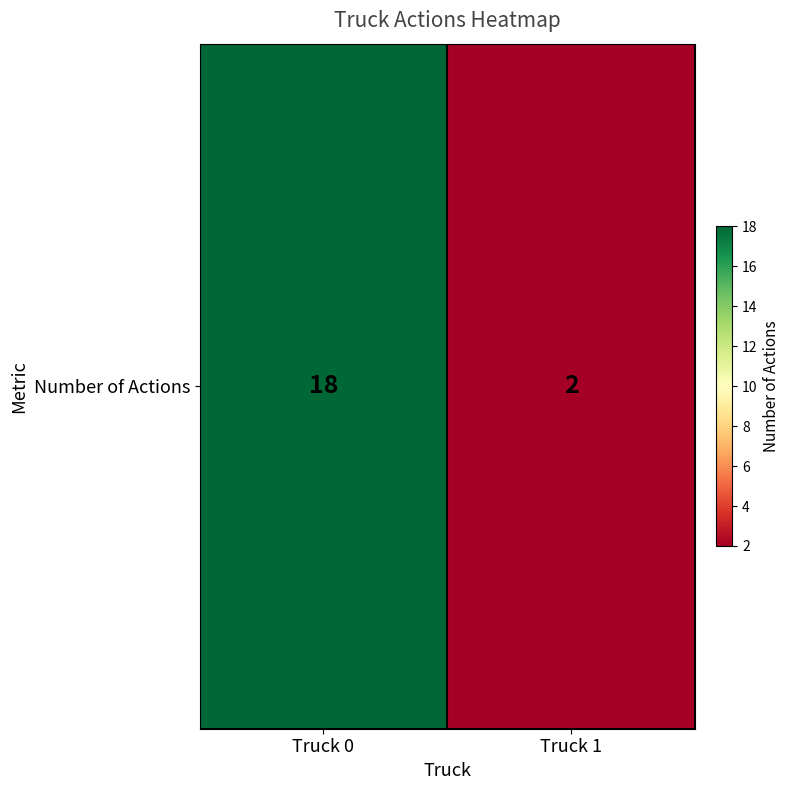

Which category has the lowest value across all series?

Truck 1